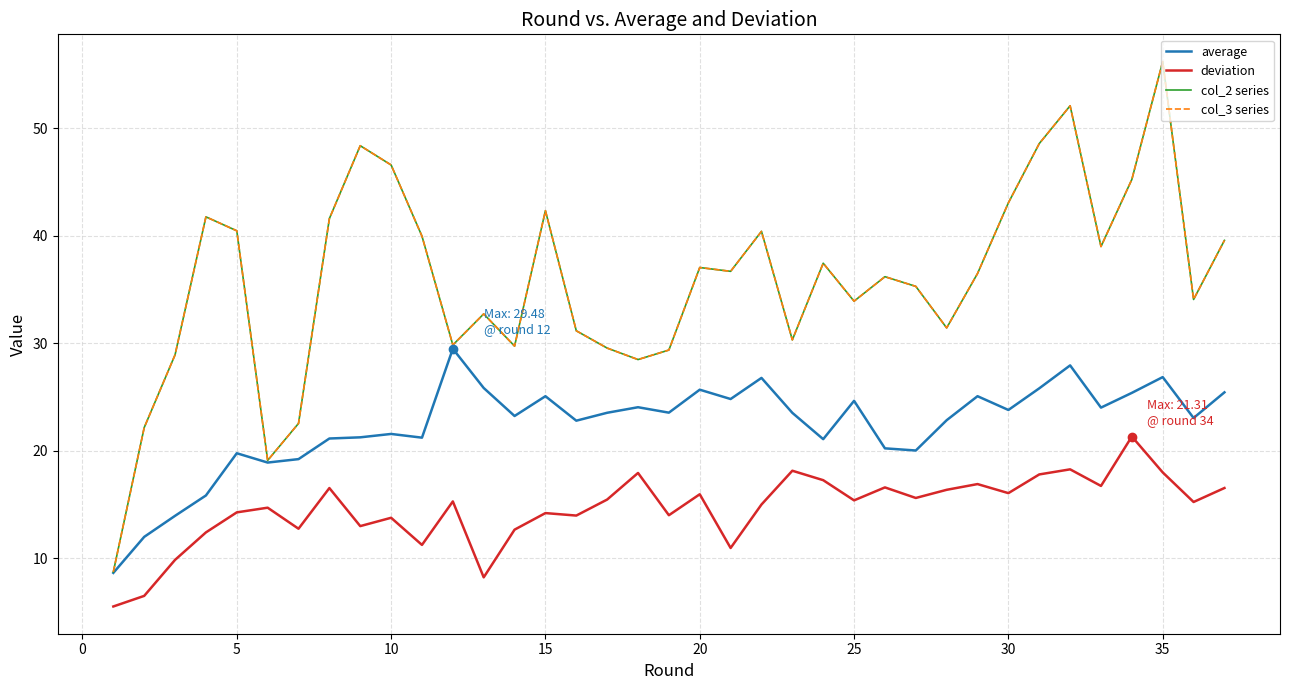

Which series has the largest total across all categories?

col_2 series